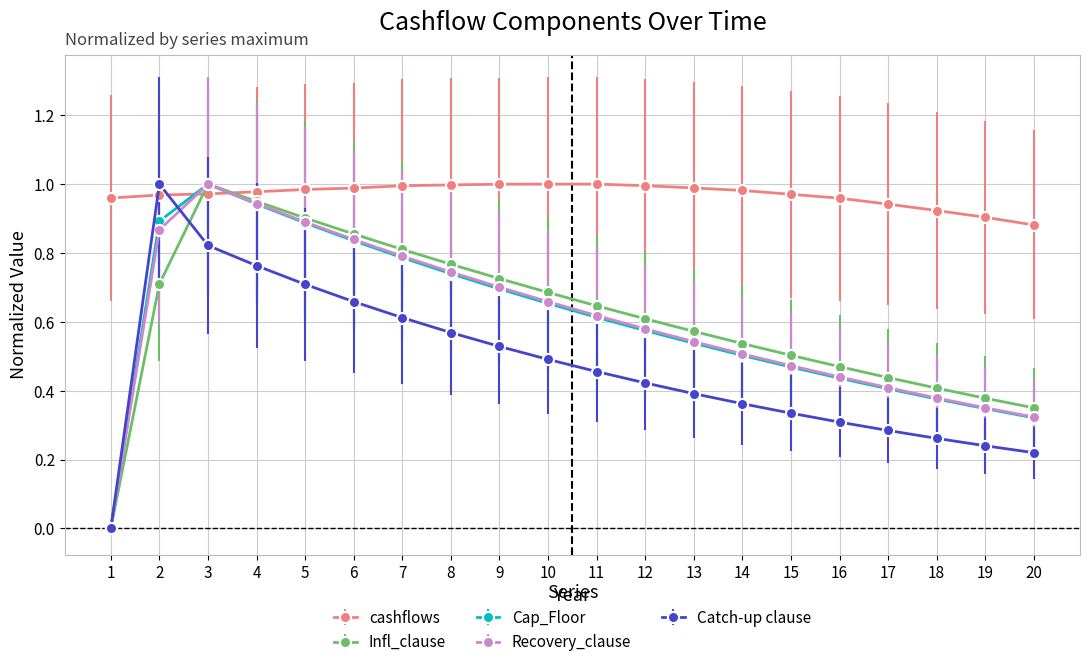

At which category is the sum across all series the highest?

3